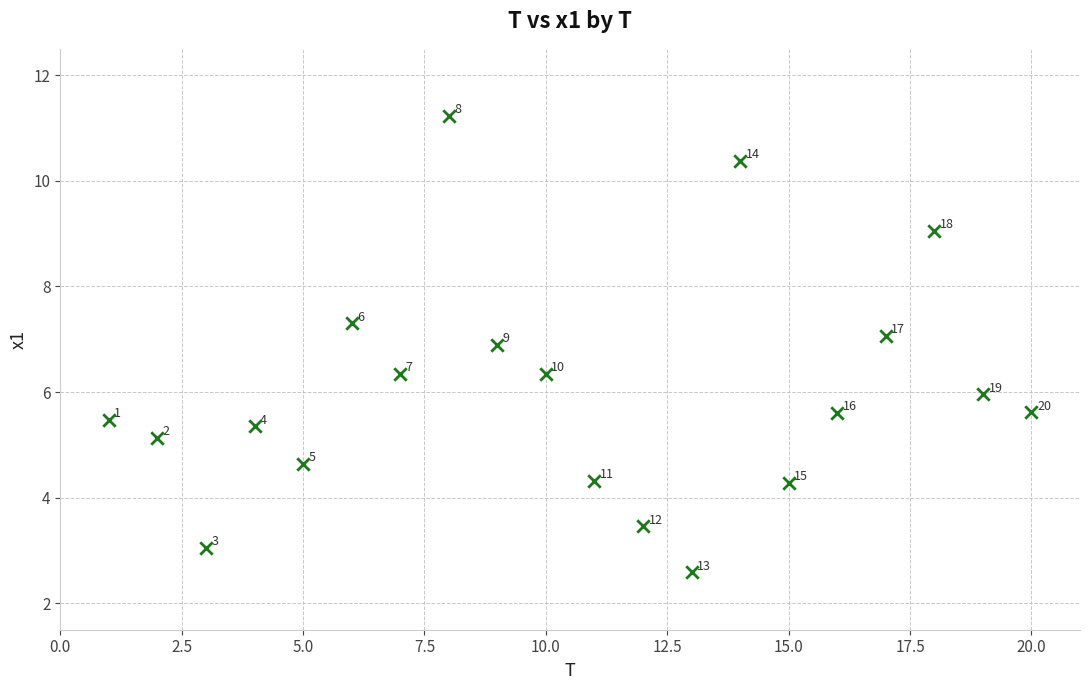

What is the range of Y values (max minus min)?

8.6